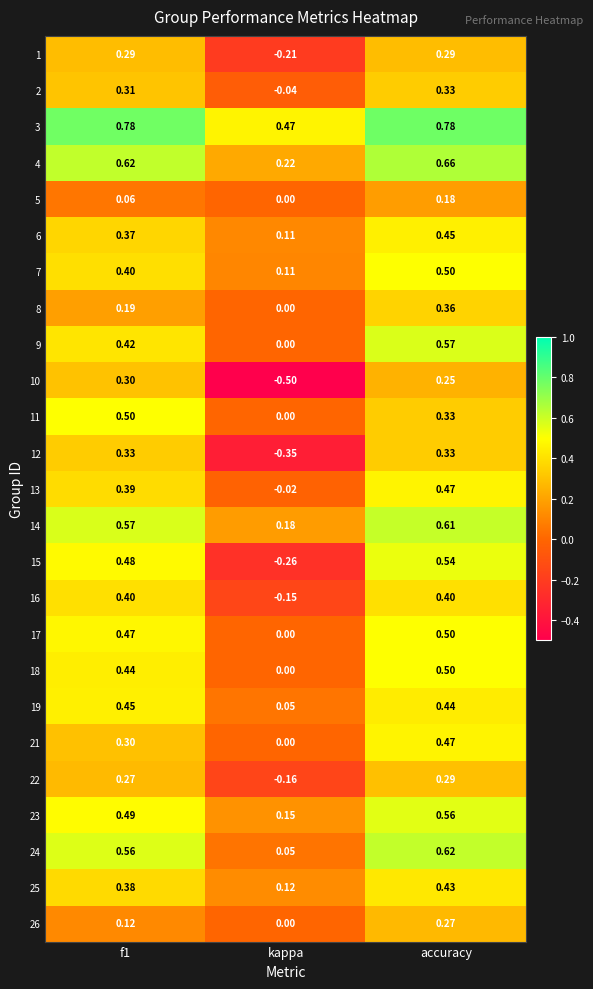

At which category does the chart reach its minimum across all series?

kappa